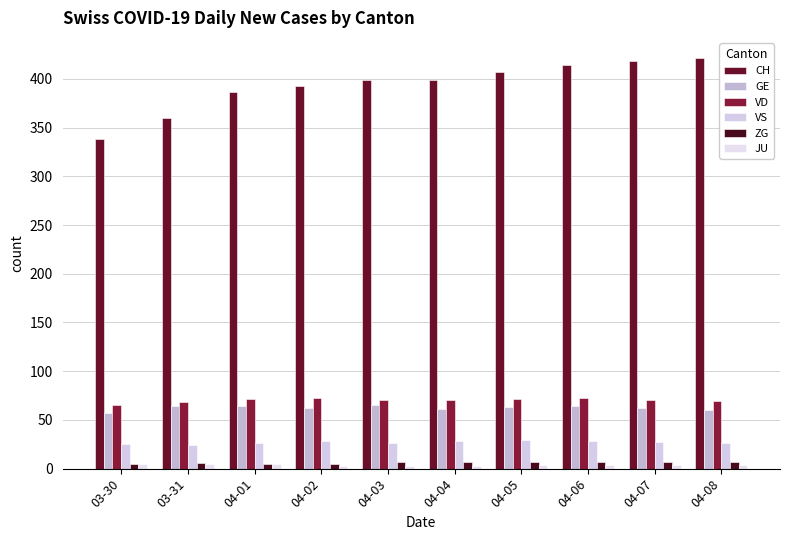

Which series has the largest total across all categories?

CH